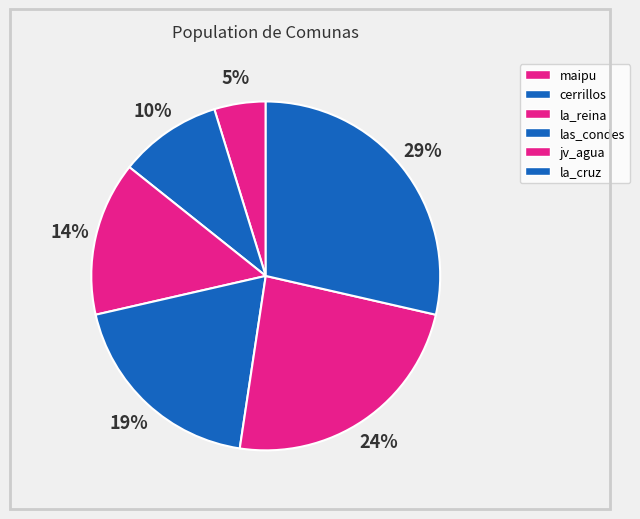

How many segments does this pie chart have?

6